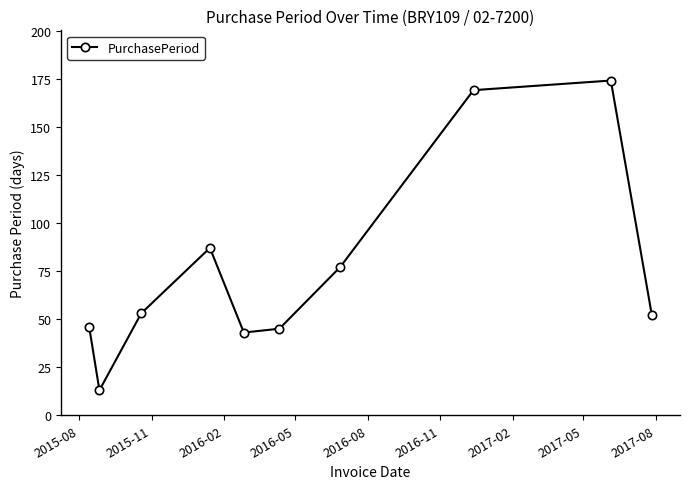

True or false: the data has more than 1 interior local peaks.

True